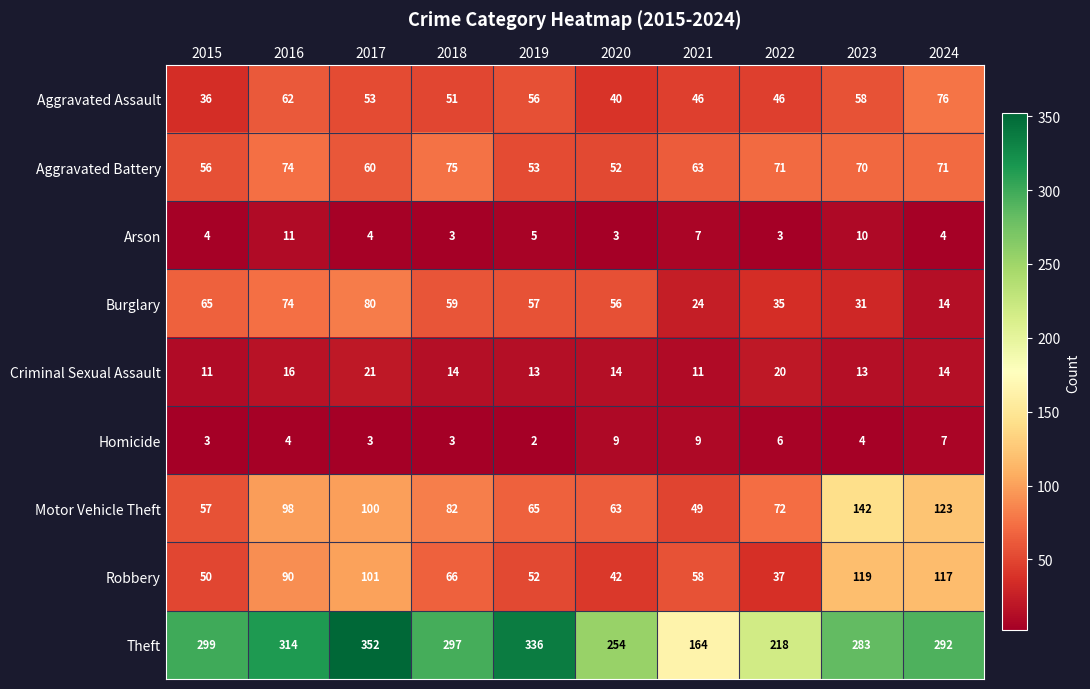

At 2019, list the series in order from smallest to largest.

Homicide, Arson, Criminal Sexual Assault, Robbery, Aggravated Battery, Aggravated Assault, Burglary, Motor Vehicle Theft, Theft